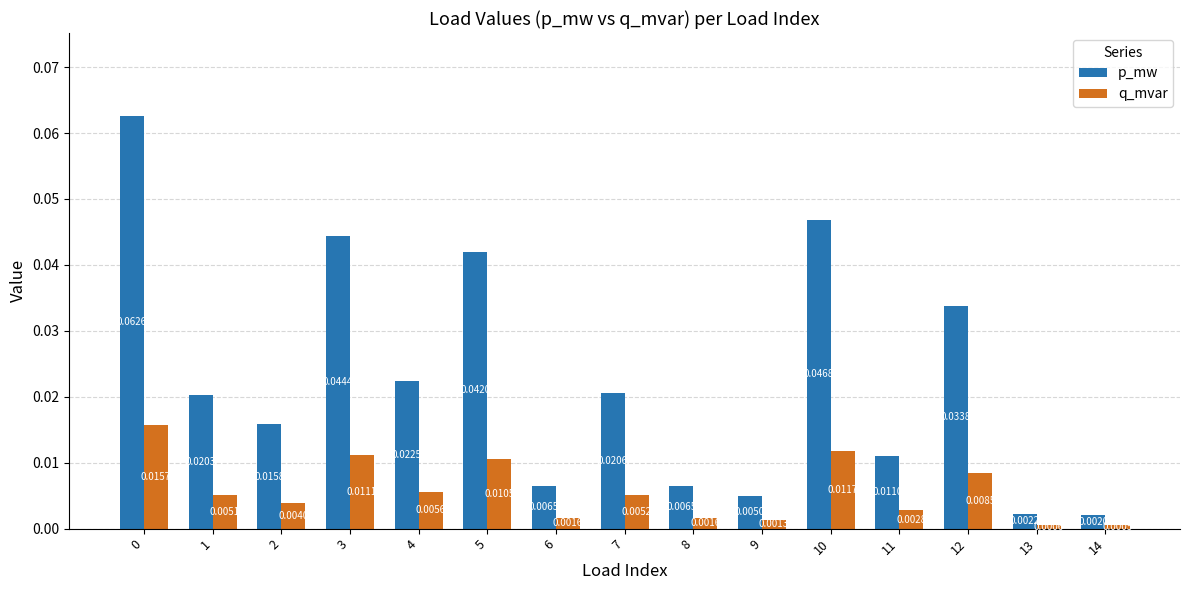

Is the value of q_mvar at 2 greater than the value of p_mw at 5?

No